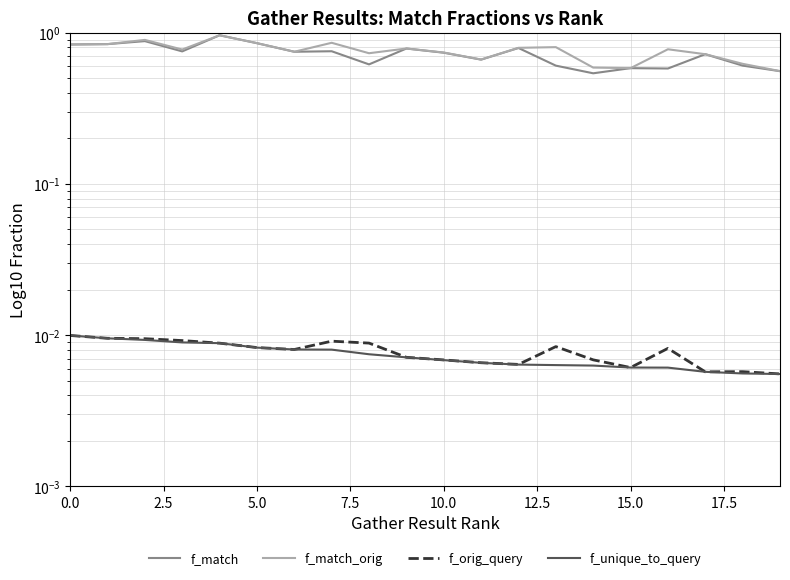

The value of f_orig_query at 19 is 0.0. True or false?

True